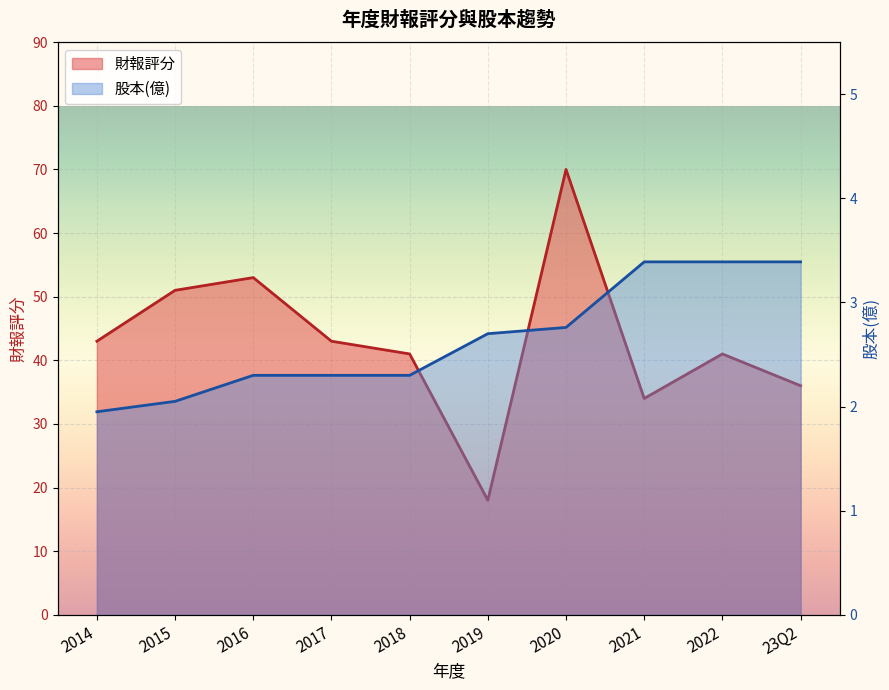

True or false: 財報評分 and 股本(億) intersect in this chart.

False